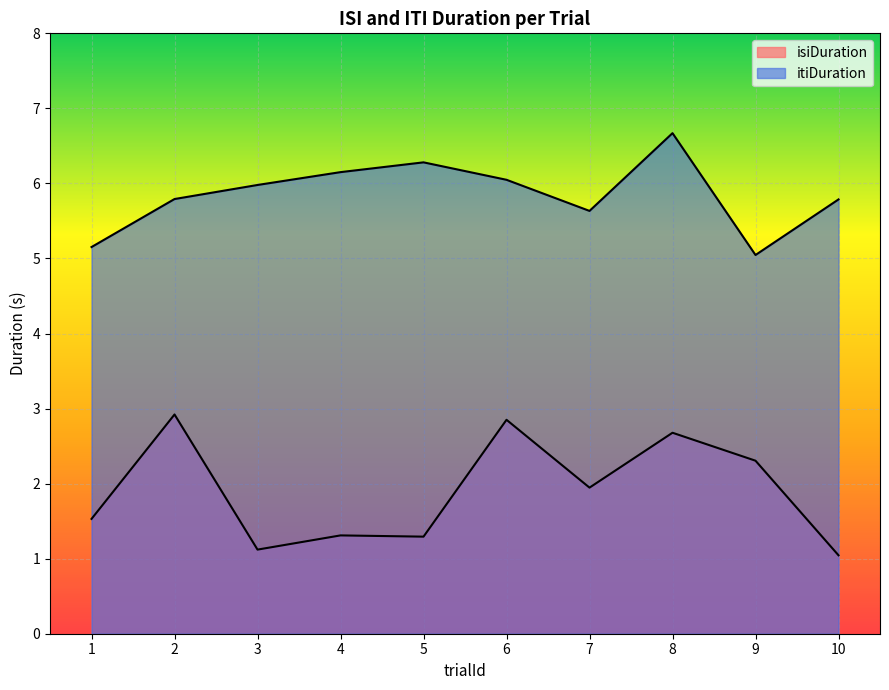

At how many categories does at least one series exceed 2?

10